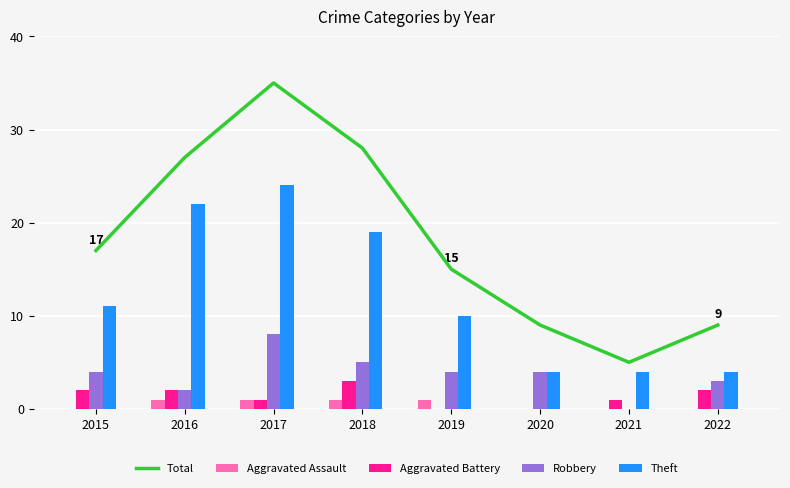

Where does the Robbery series first go above 4?

2017